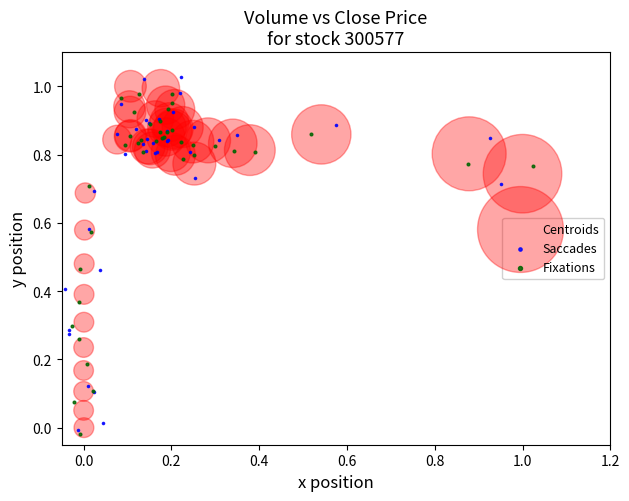

Which series has the largest Y range (max minus min)?

Saccades